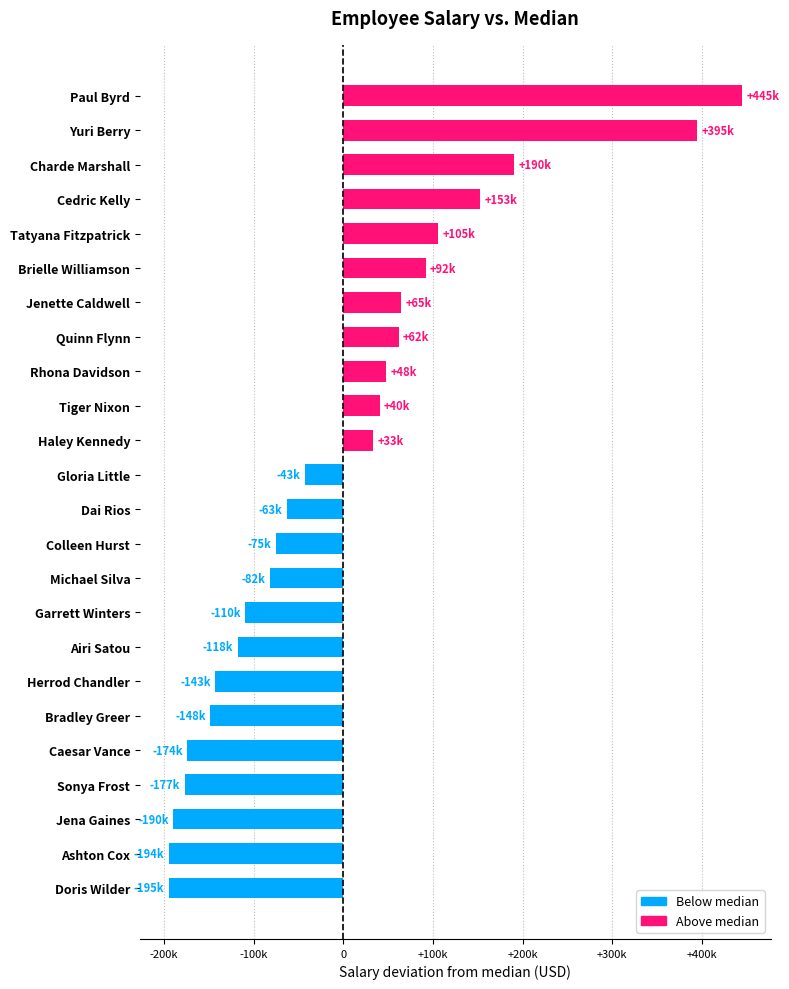

What is the greatest value displayed?

444650